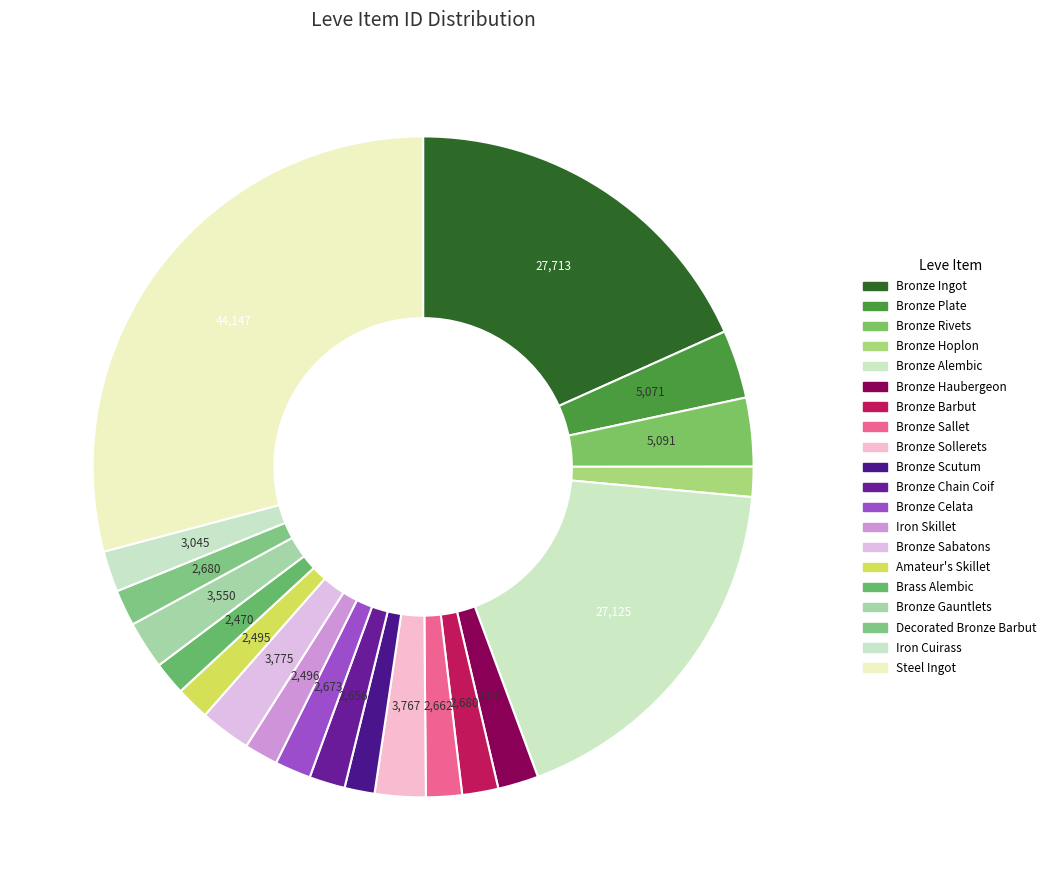

What is the largest slice in the pie chart?

Steel Ingot